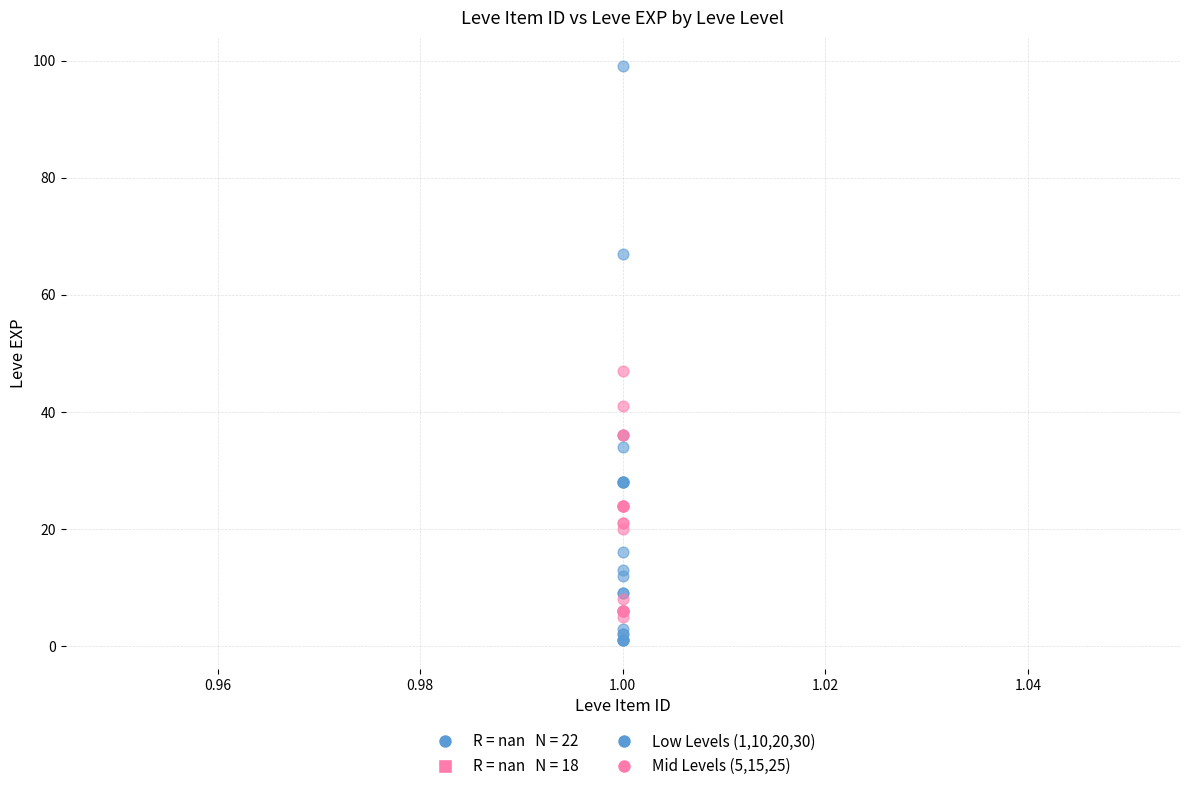

Which series contains the highest Y value?

Low Levels (1,10,20,30)